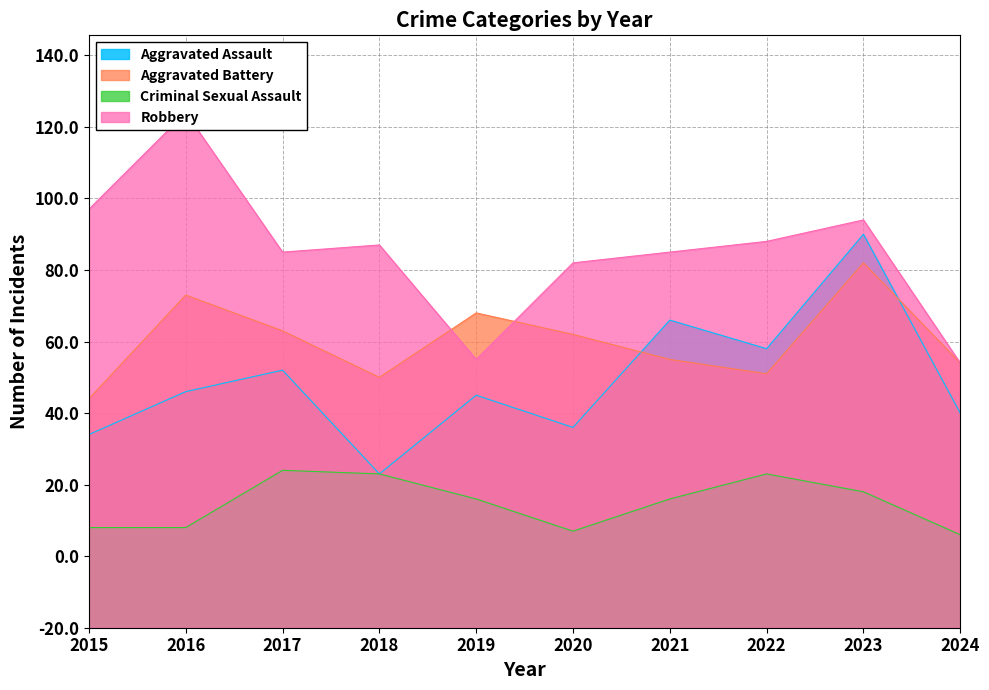

What is the difference between the second highest and second lowest values in the Criminal Sexual Assault series?

16